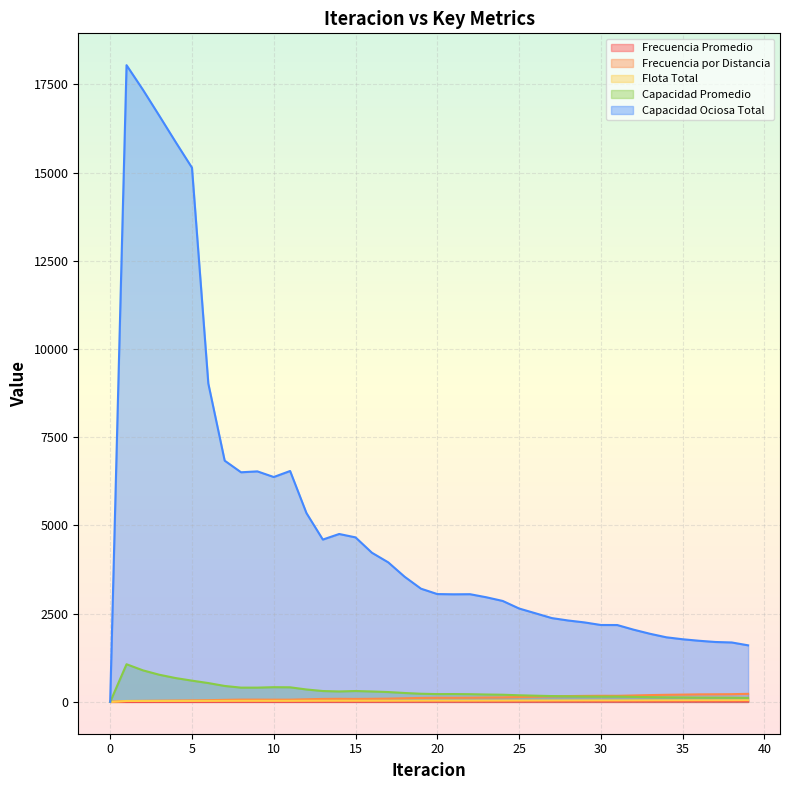

The value of Frecuencia Promedio at 21 is 5.6. True or false?

True